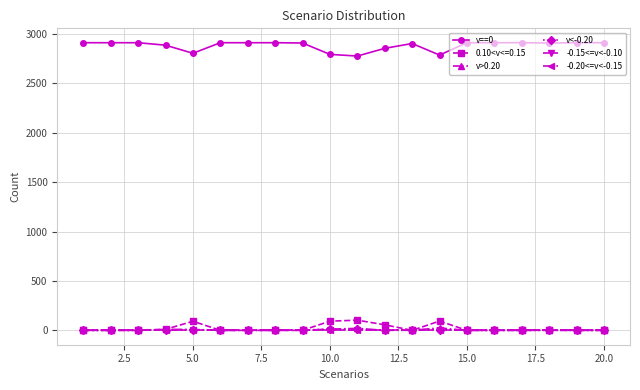

What is the difference between the maximum and minimum values in the v>0.20 series?

24